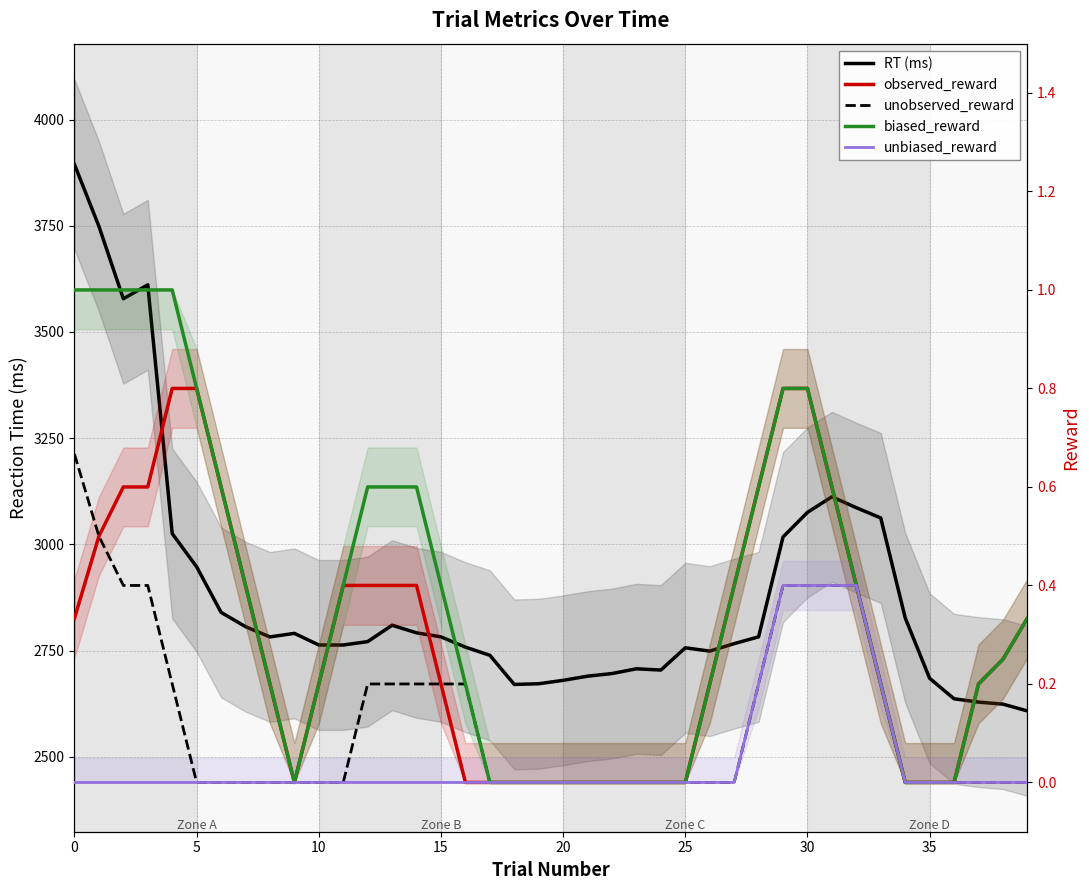

Is this an area chart (filled region under the line)?

No